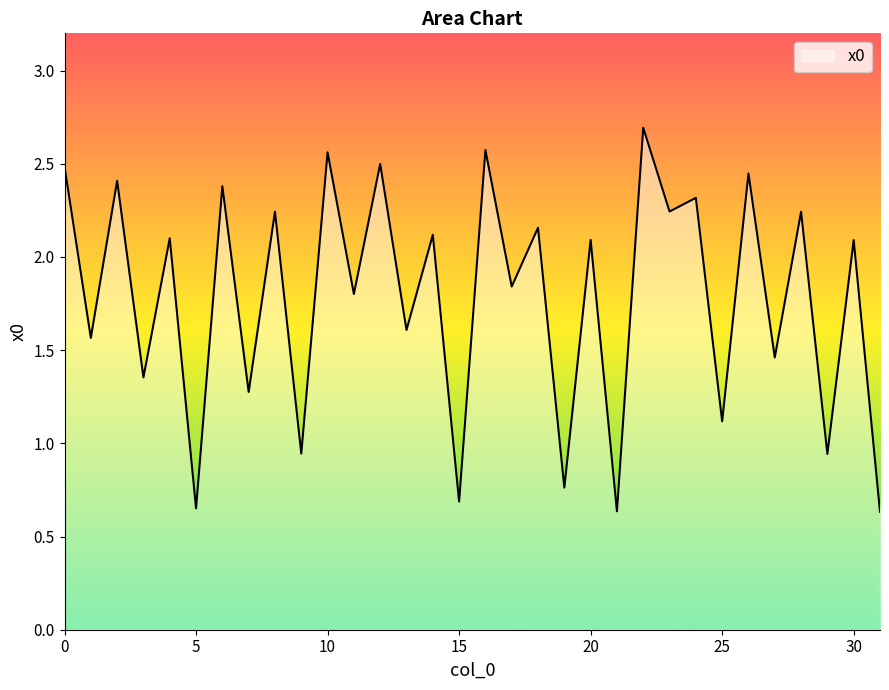

Does the chart display data point markers on the line(s)?

No